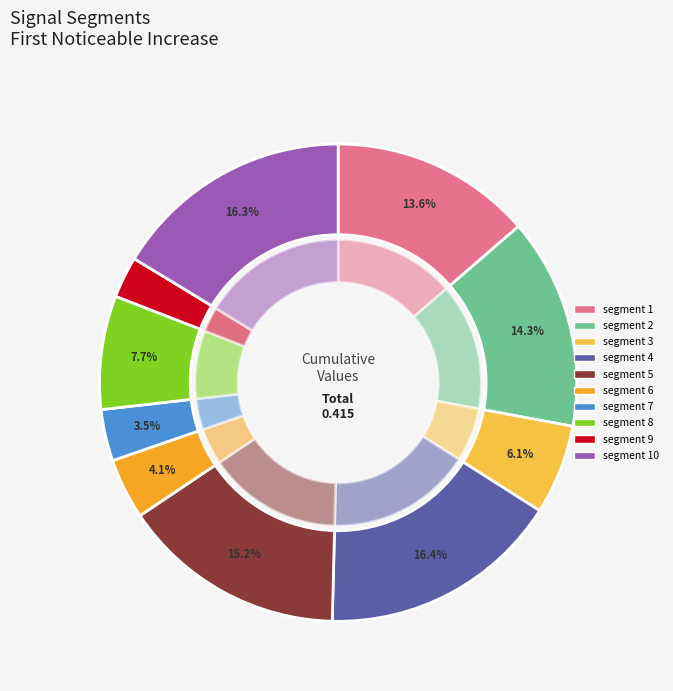

Which category has the biggest portion of the pie?

signal segment 4